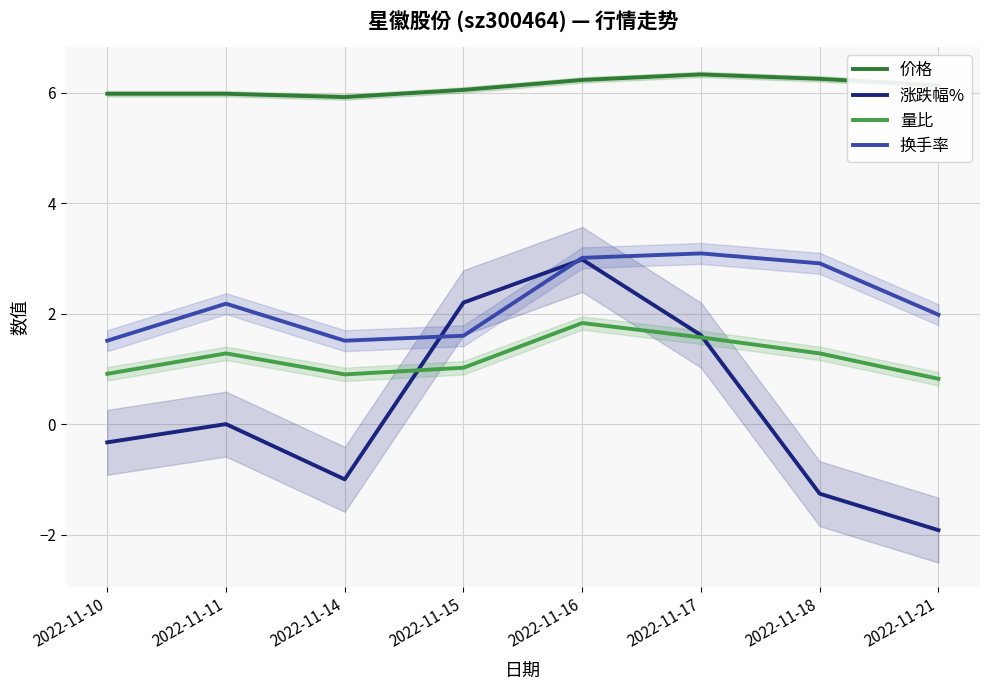

At 2022-11-17, list the series in order from smallest to largest.

量比, 涨跌幅%, 换手率, 价格